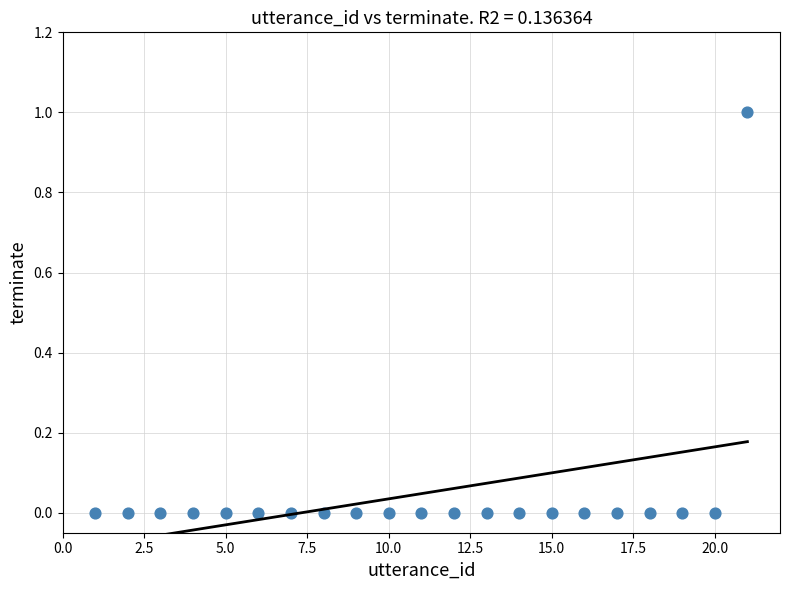

What is the range of X values (max minus min)?

20